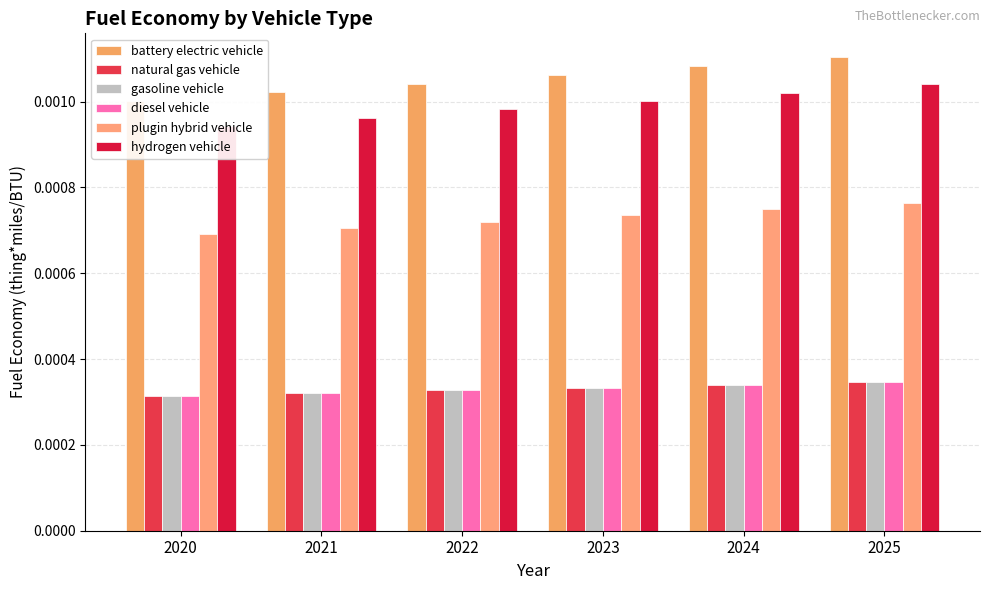

What are all the series names shown in the legend?

battery electric vehicle, natural gas vehicle, gasoline vehicle, diesel vehicle, plugin hybrid vehicle, hydrogen vehicle